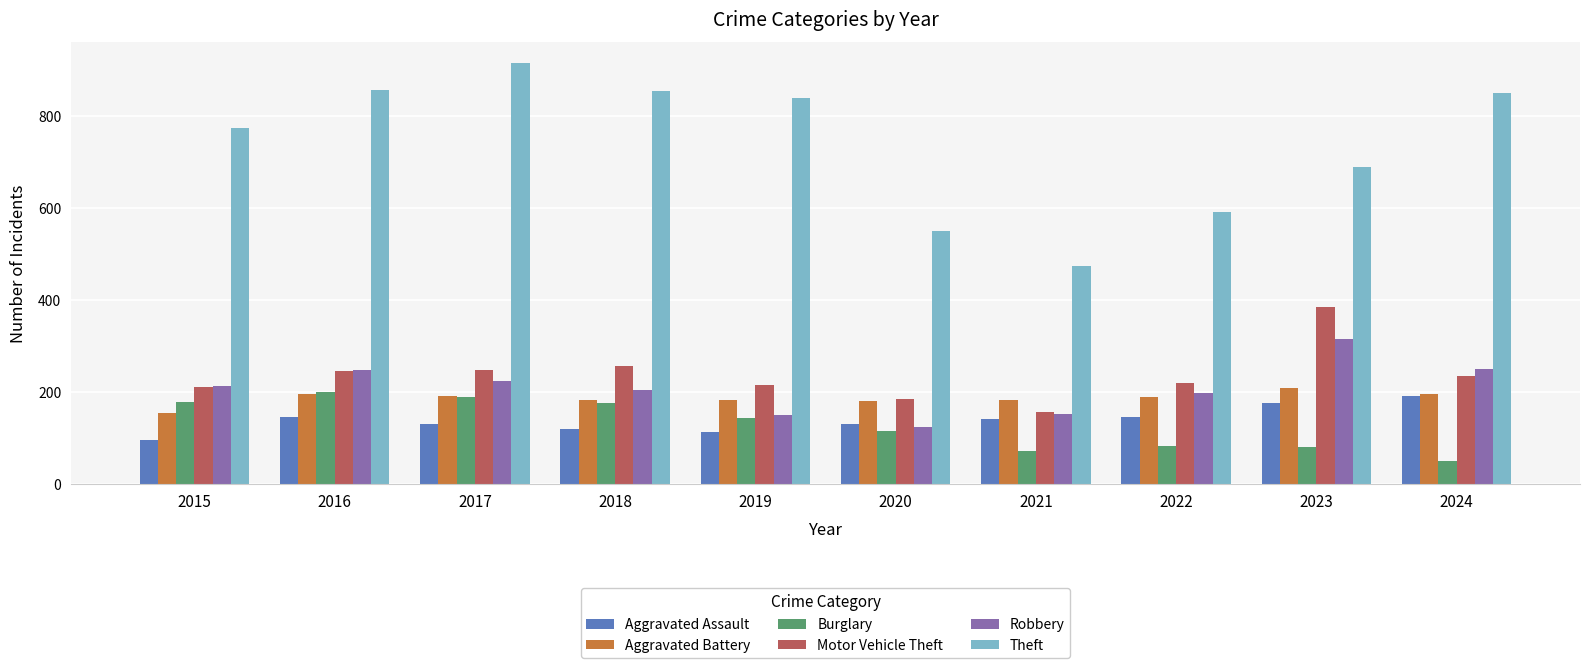

Which series has the widest spread of values?

Theft